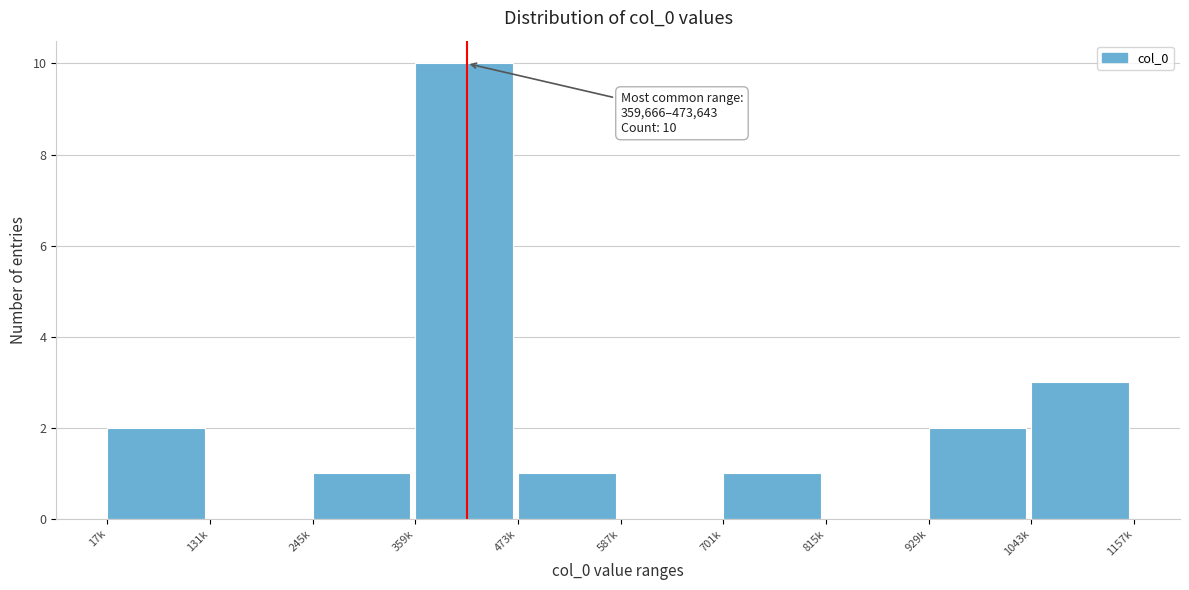

Reading right to left, list all the values displayed in this chart.

1043k=3	929k=2	815k=0	701k=1	587k=0	473k=1	359k=10	245k=1	131k=0	17k=2